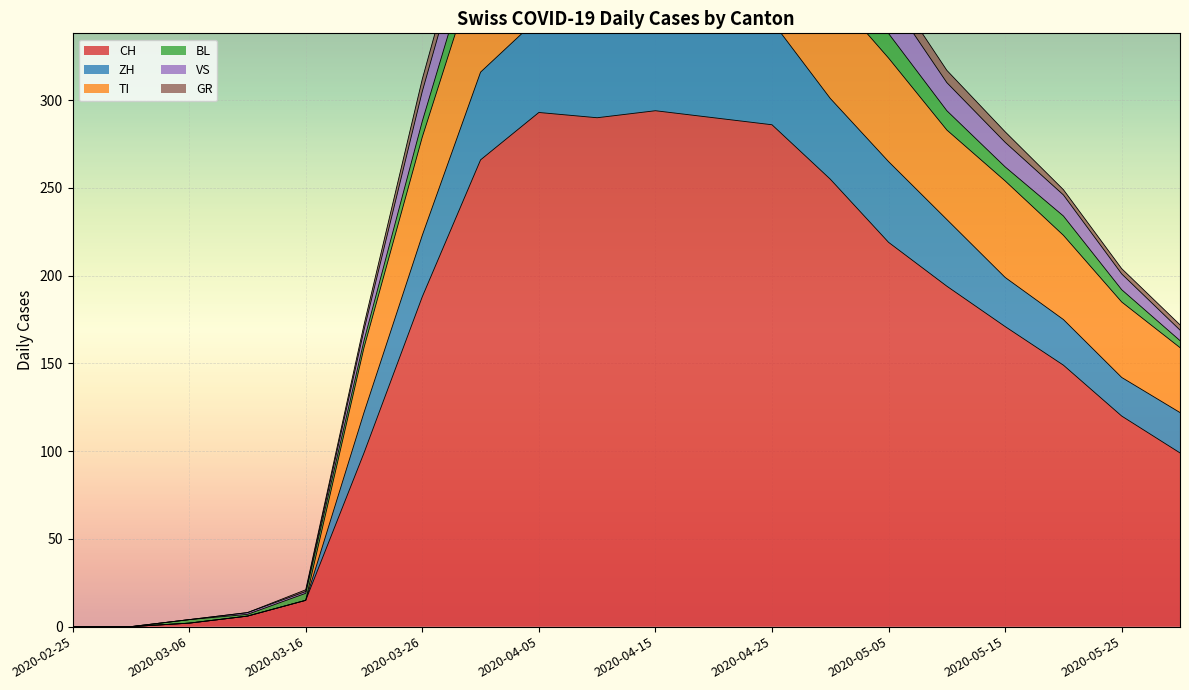

True or false: CH has a value of 188 at 2020-03-26.

True